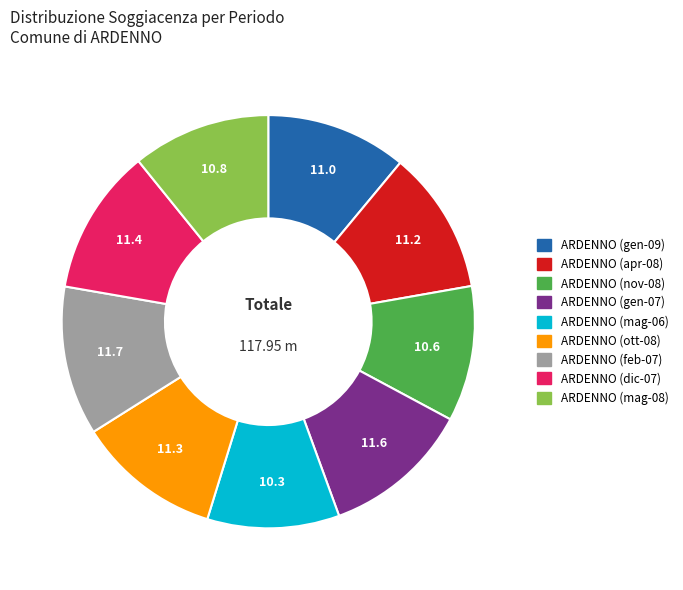

Approximately how many times larger is the value at ARDENNO (ott-08) compared to ARDENNO (dic-07)?

1.0